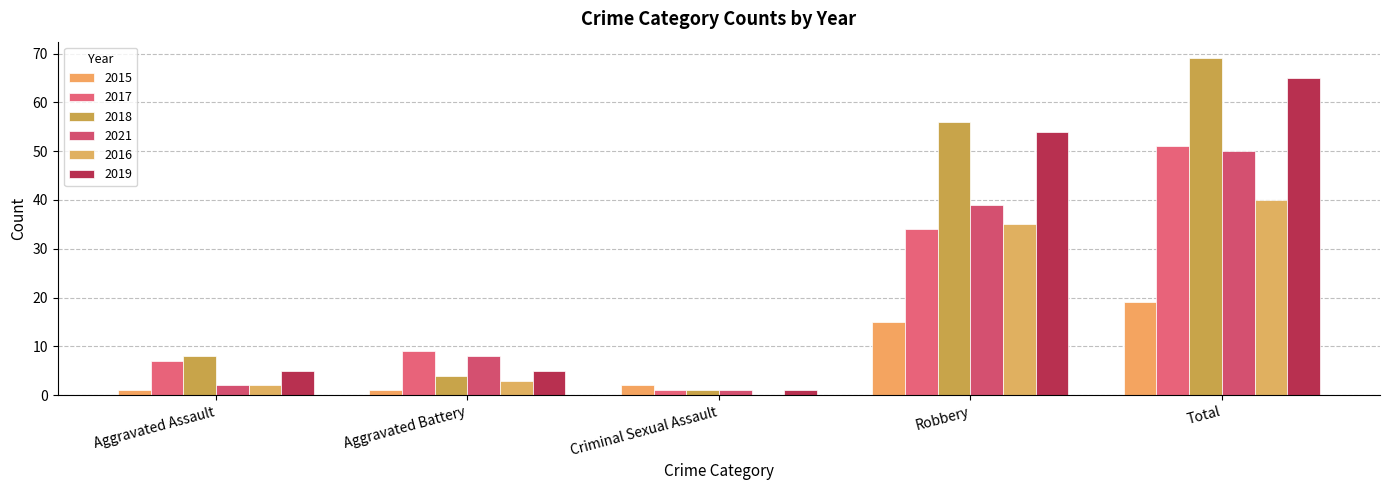

At which label is 2021 closest to 25?

Robbery